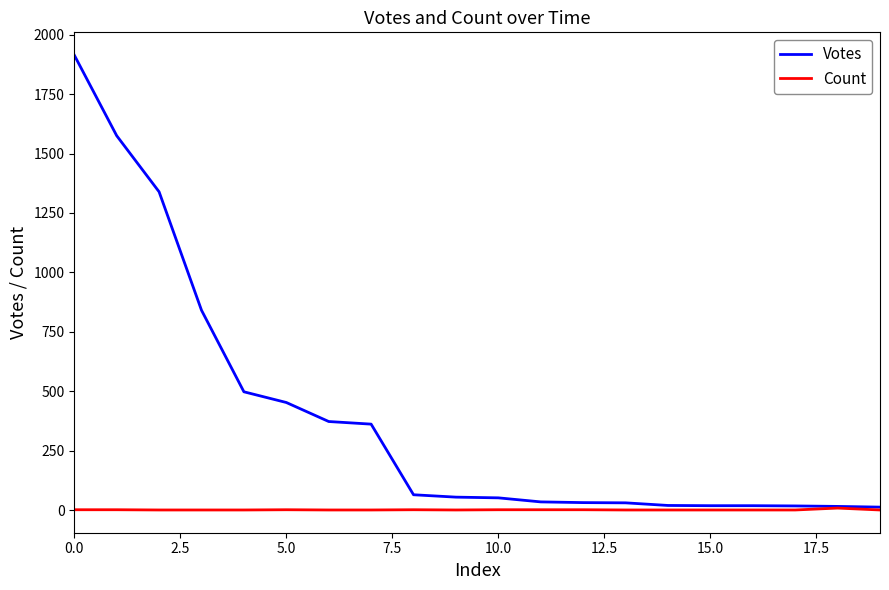

List the series in order of their peak value, lowest first.

Count, Votes